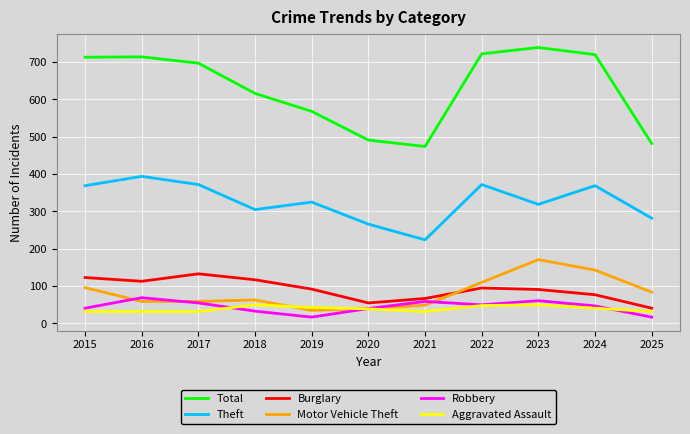

Is the value of Total at 2017 greater than the value of Robbery at 2018?

Yes